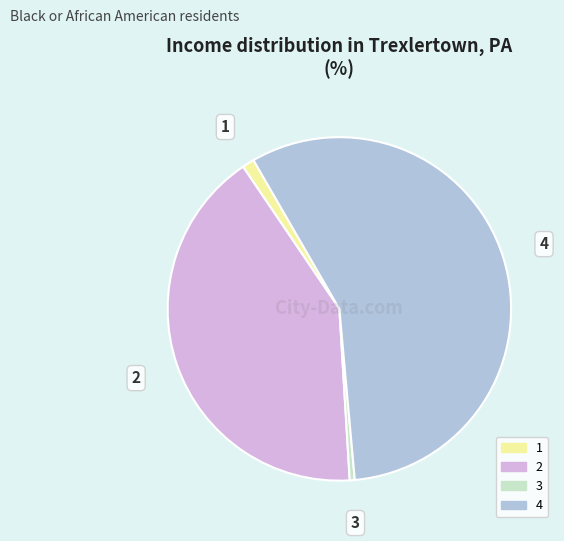

Is there any slice that represents more than half of the pie?

Yes